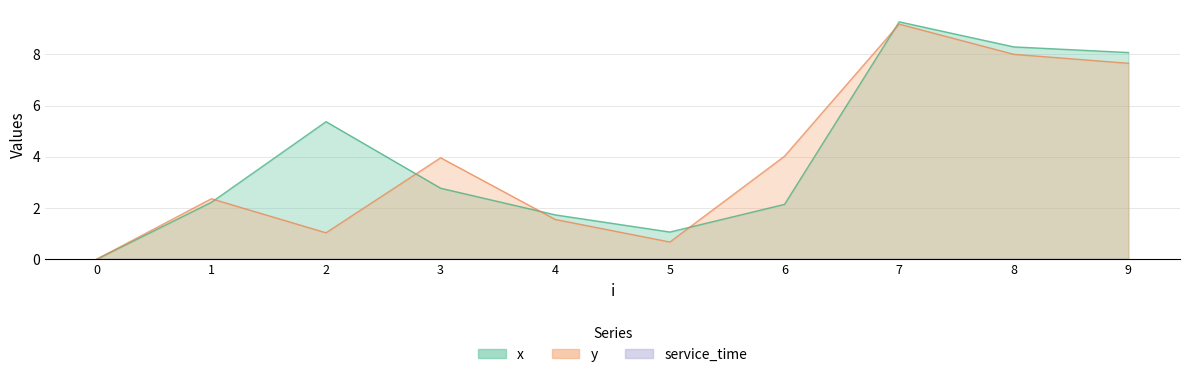

Rank the series at 3 from lowest to highest value.

x, y